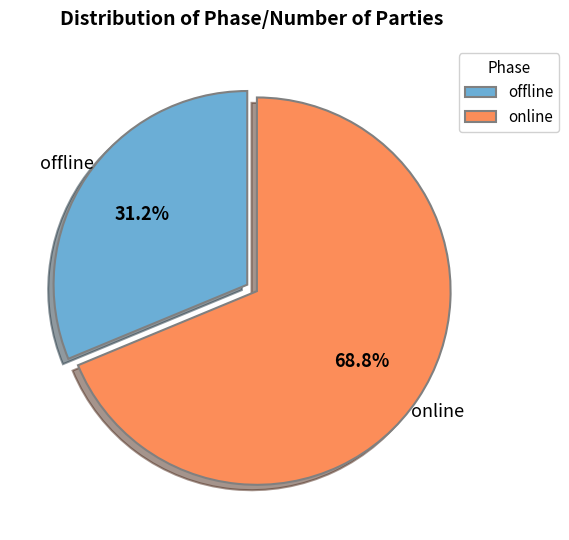

Approximately how many times larger is the value at offline compared to online?

0.5